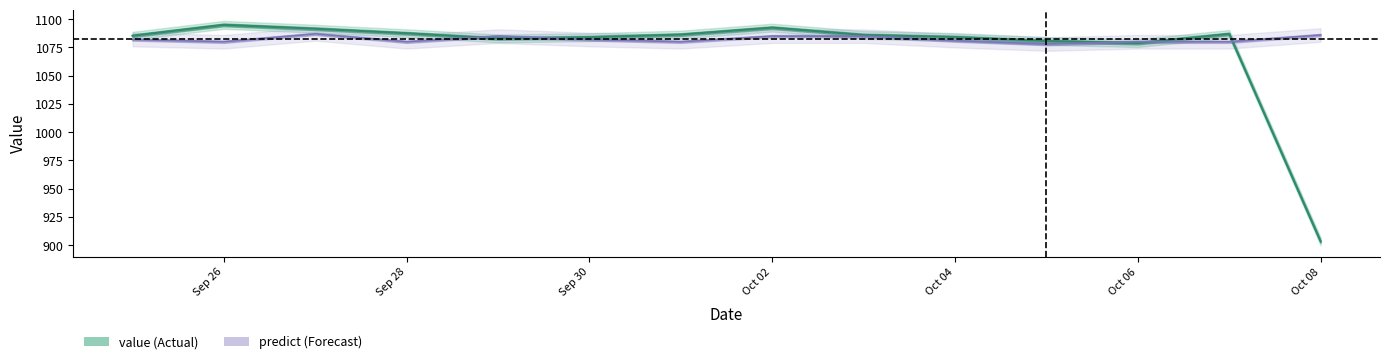

Which series has the largest total across all categories?

predict